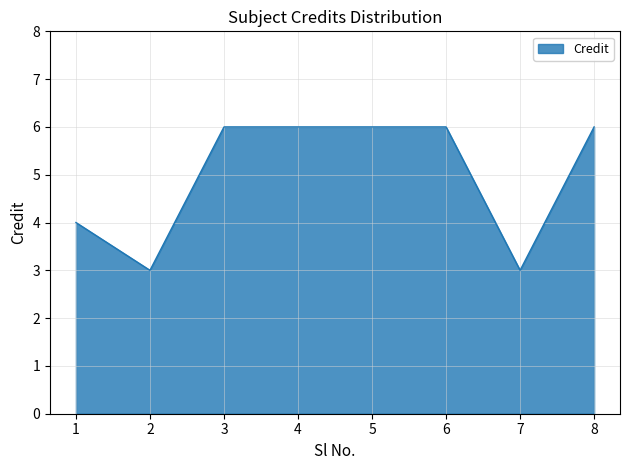

What is the average value?

5